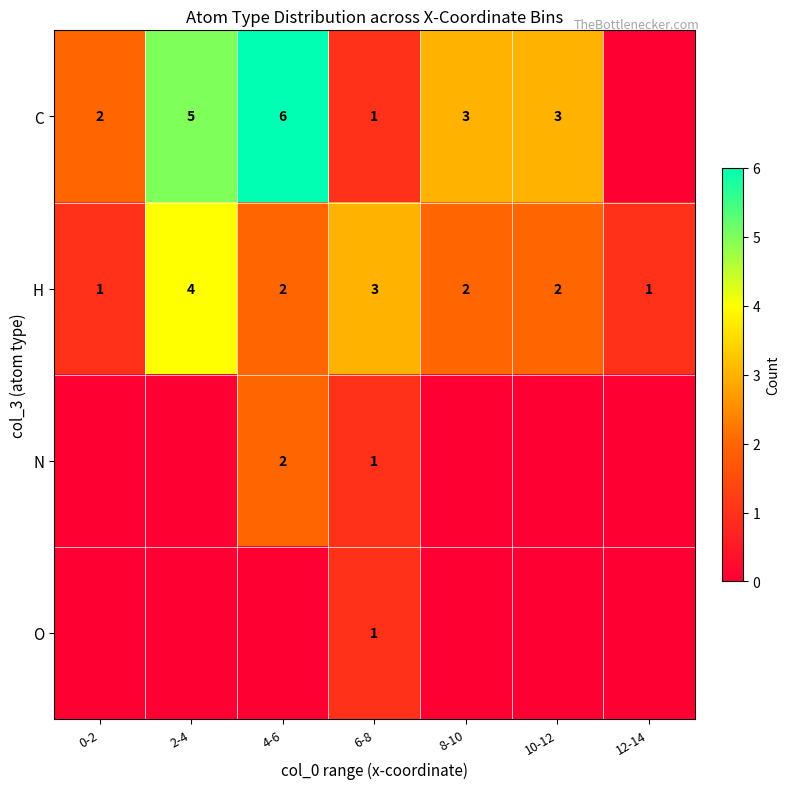

What is the total value across all series at 2-4?

9